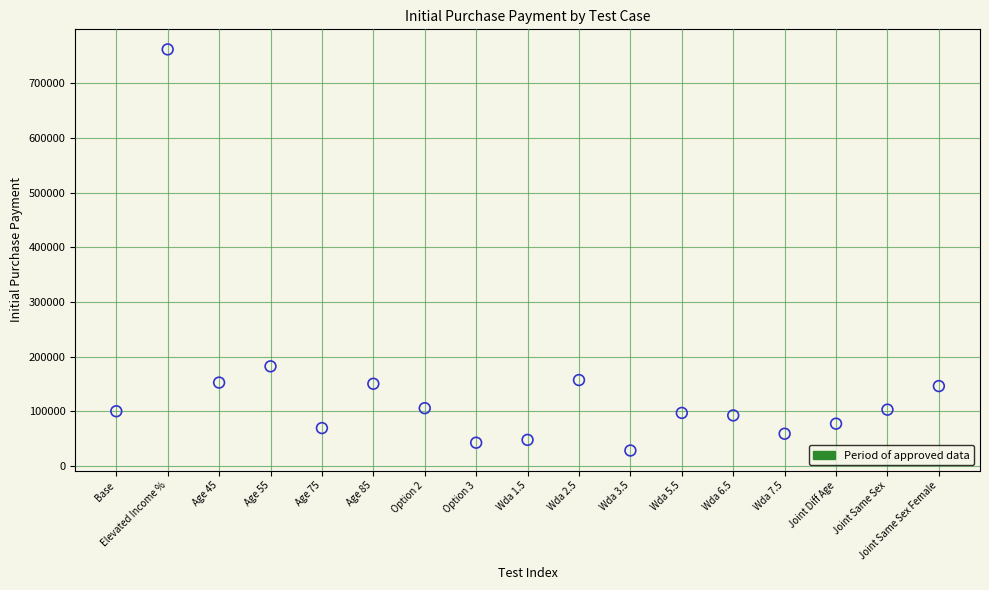

What Y value in the scatter plot is closest to 395194?

182203.0